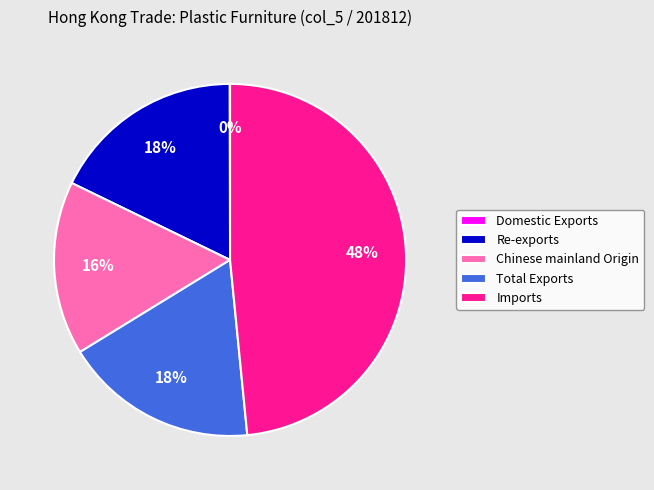

To the nearest percent, what is the difference between the Chinese mainland Origin and Total Exports slice percentages?

2%